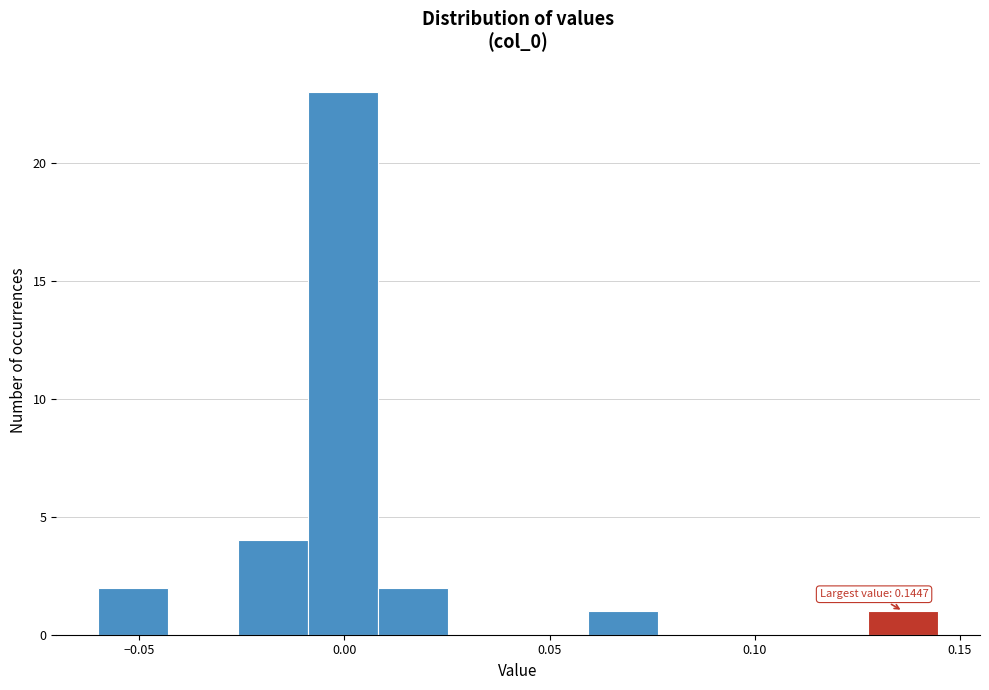

Read against the x-axis, roughly where is the centre of the tallest bar?

0.000